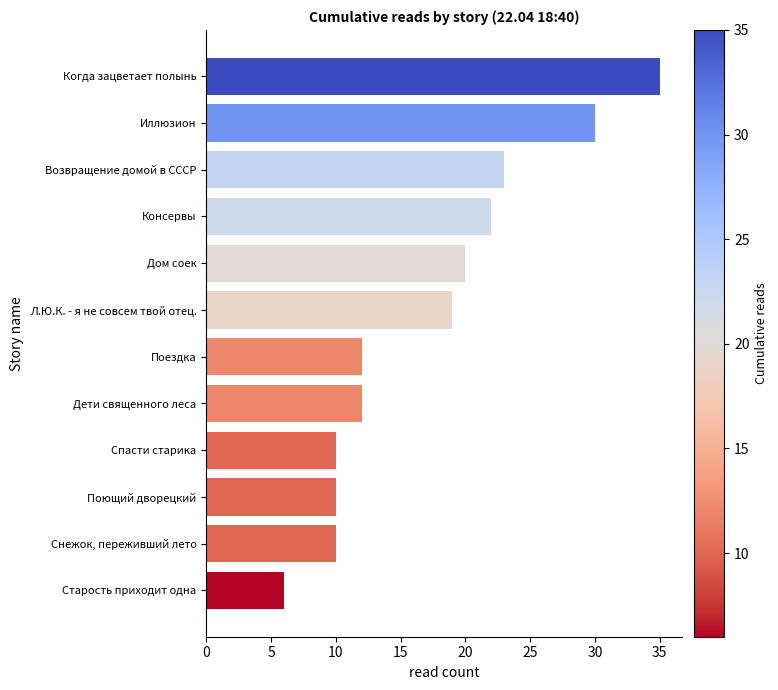

What is the change in value from Л.Ю.К. - я не совсем твой отец. to Иллюзион?

+11